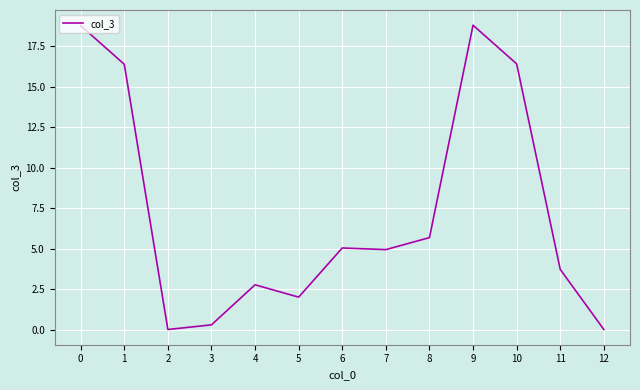

What is the ratio of the value at 1 to the value at 5?

8.2